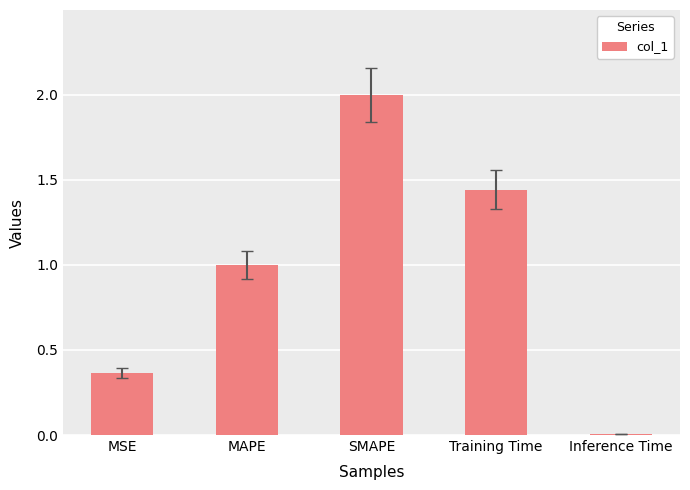

What is the sum of the values at Inference Time and MAPE?

1.0